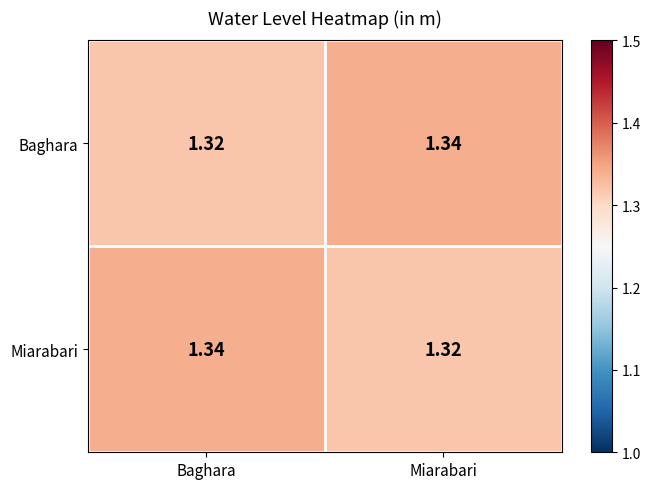

At Miarabari, list the series in order from smallest to largest.

Miarabari, Baghara